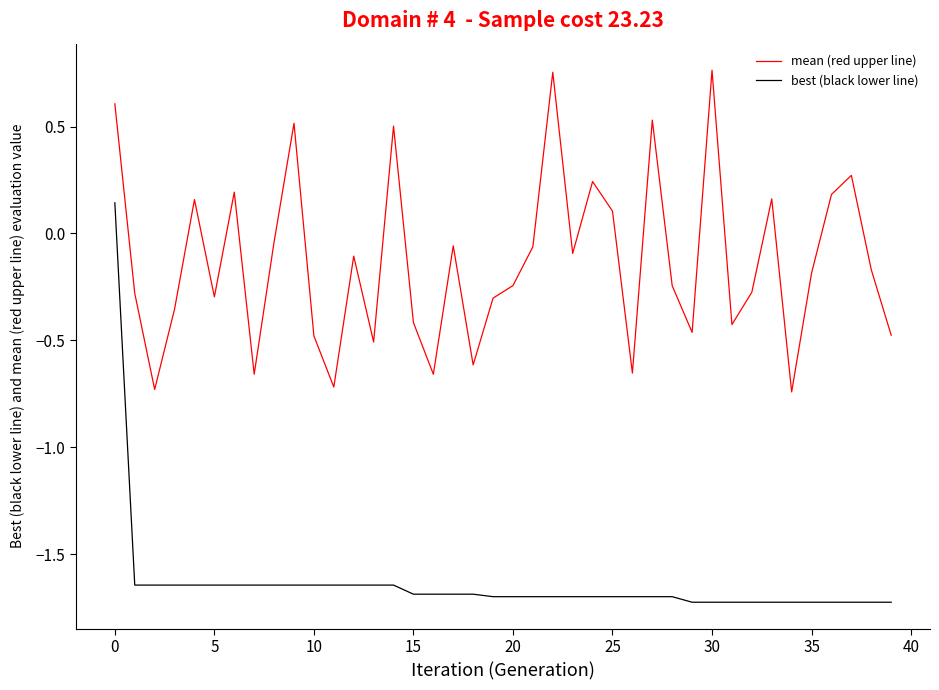

What is the sum of all best (black lower line) values?

-65.6